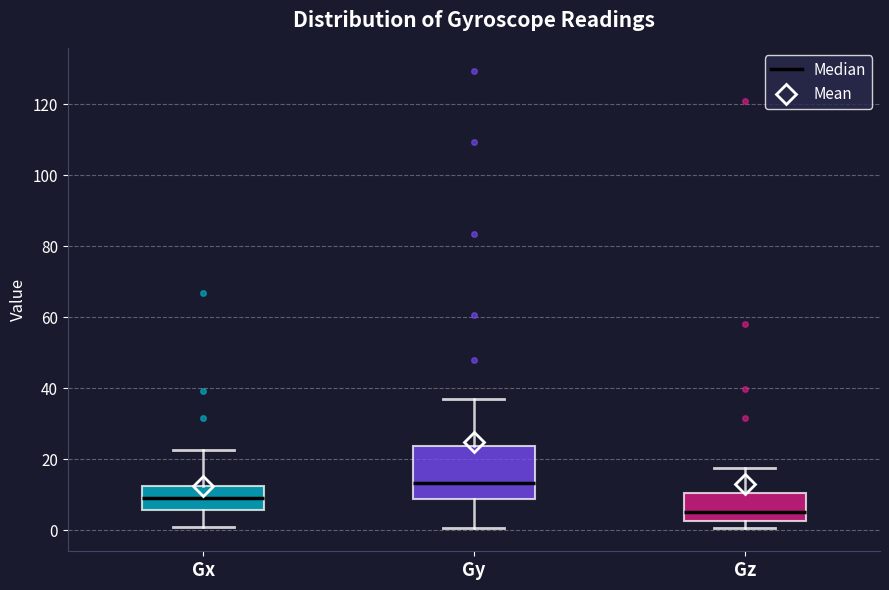

Which box has the lowest median line?

Gz